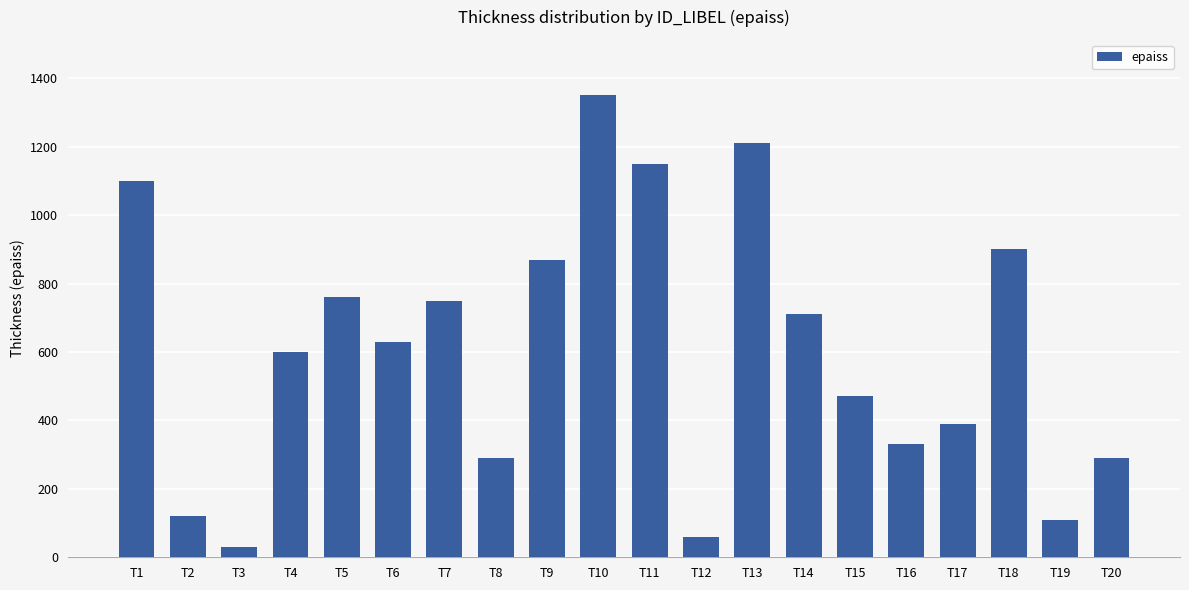

Which category has the lowest value across all series?

T3